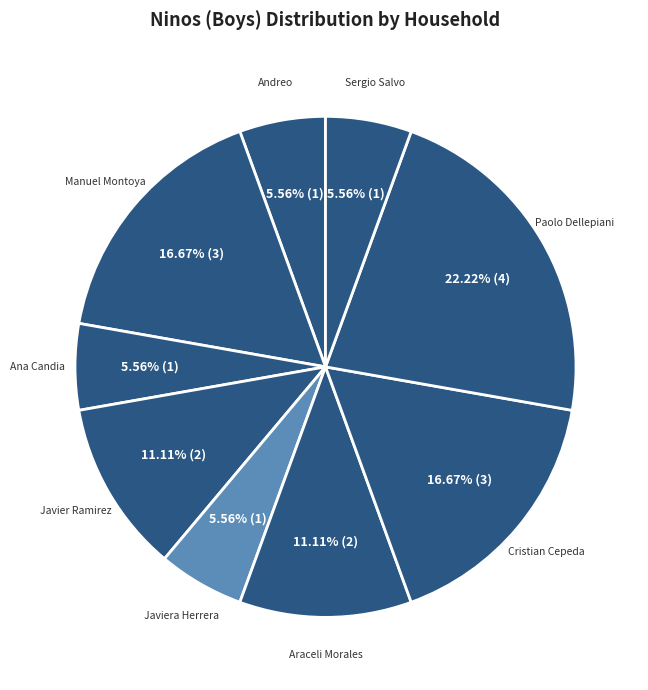

Between Ana Candia and Paolo Dellepiani, which is larger?

Paolo Dellepiani